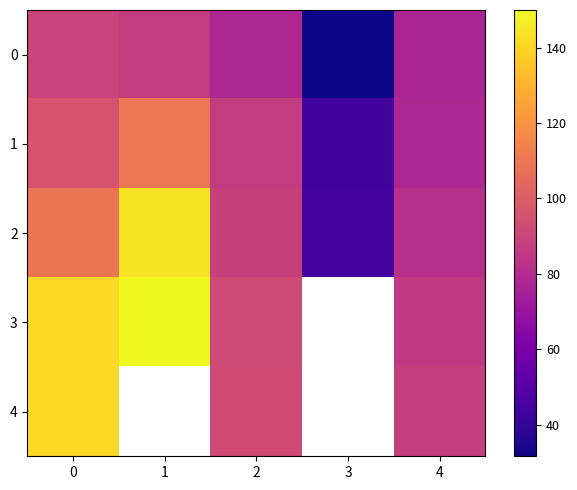

At which label does 4 reach its minimum?

4